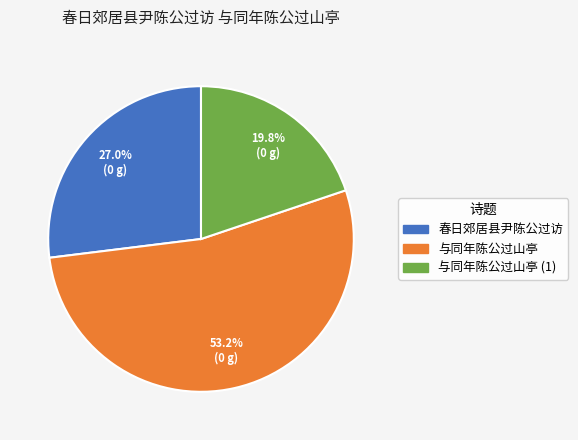

Is there a majority slice in this chart?

Yes